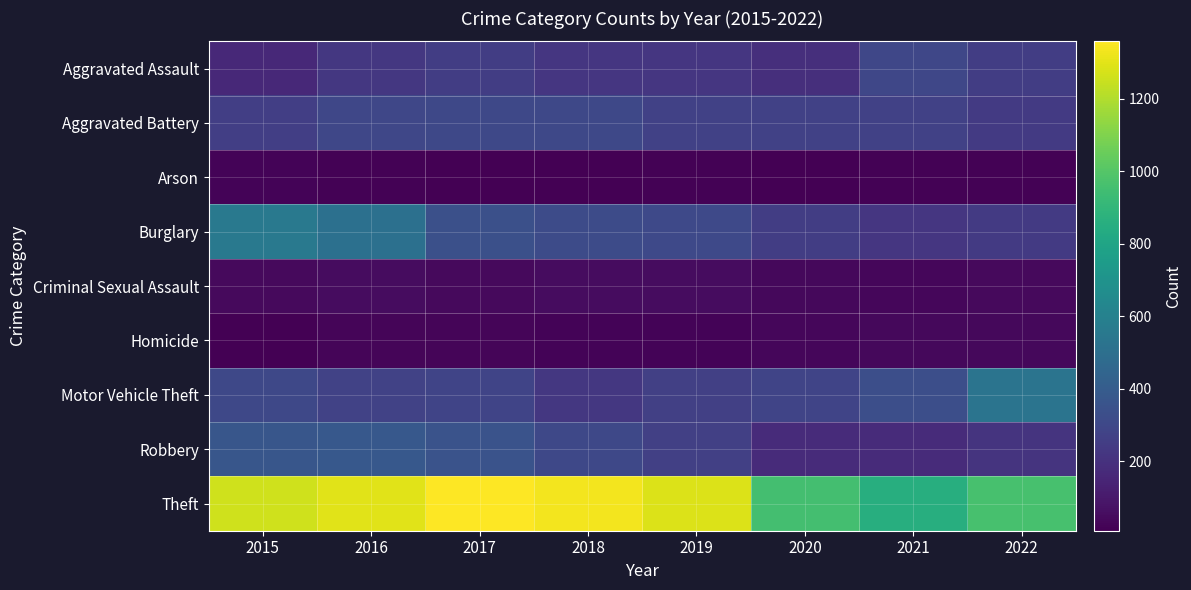

Which series has the largest total across all categories?

Theft